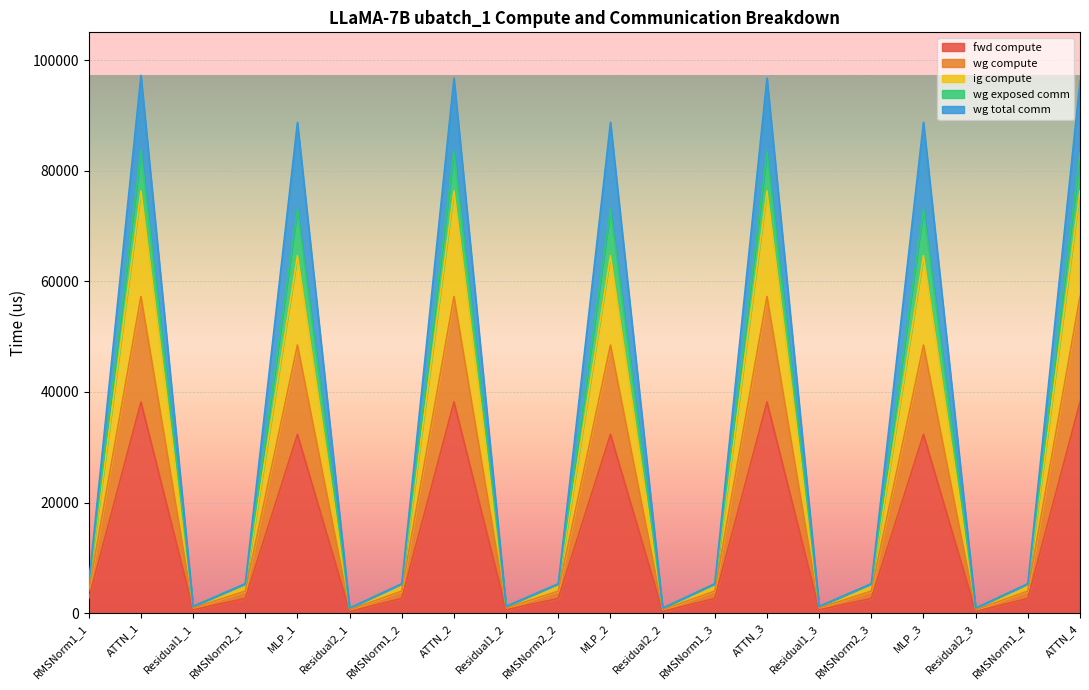

What is the value of the fwd compute point at the 10th from the left?

2660.8